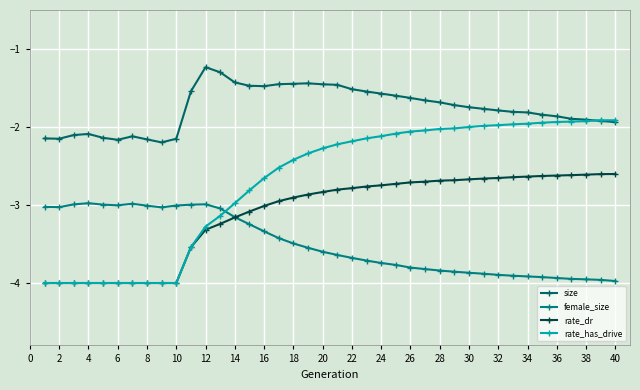

How many data points does each series have?

40